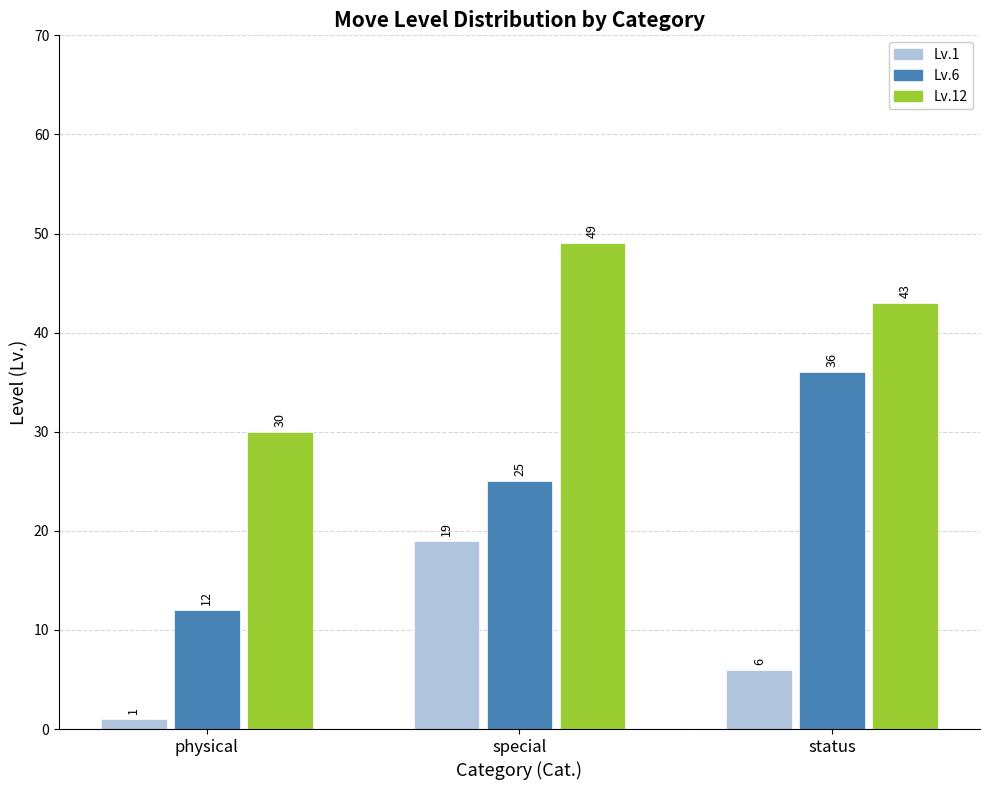

What is the label of the 3rd bar from the right?

physical